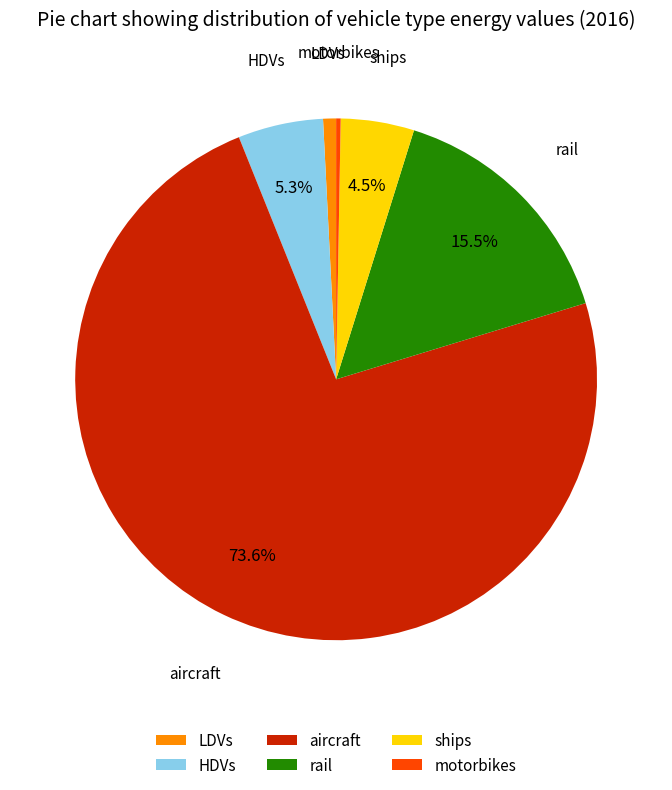

Between LDVs and rail, which is larger?

rail